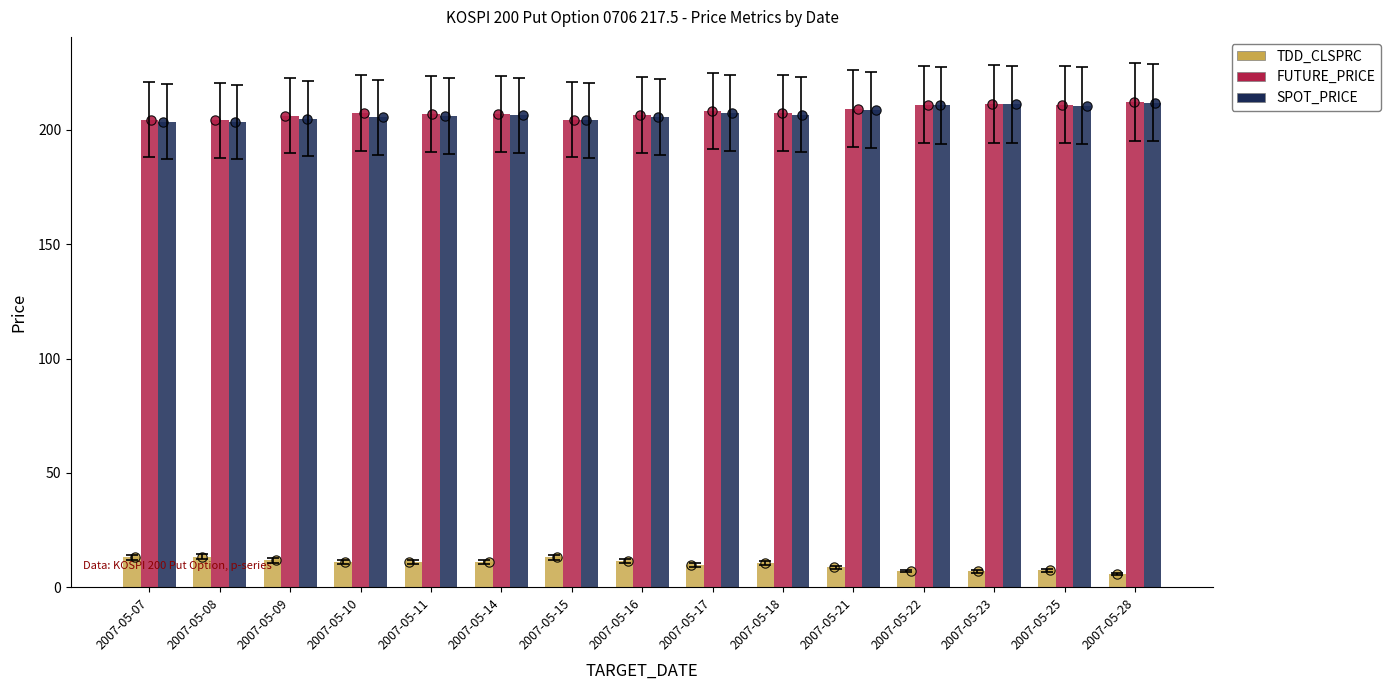

At how many categories does at least one series exceed 177?

15